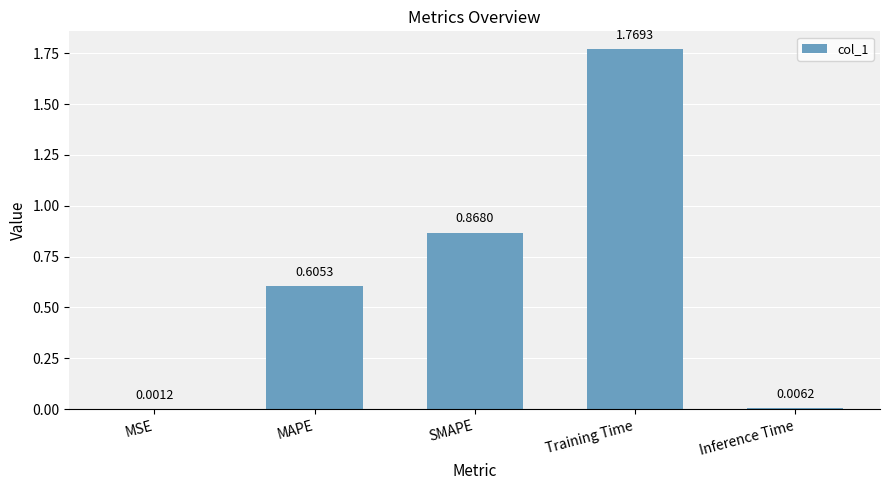

At which category does the chart reach its peak across all series?

Training Time